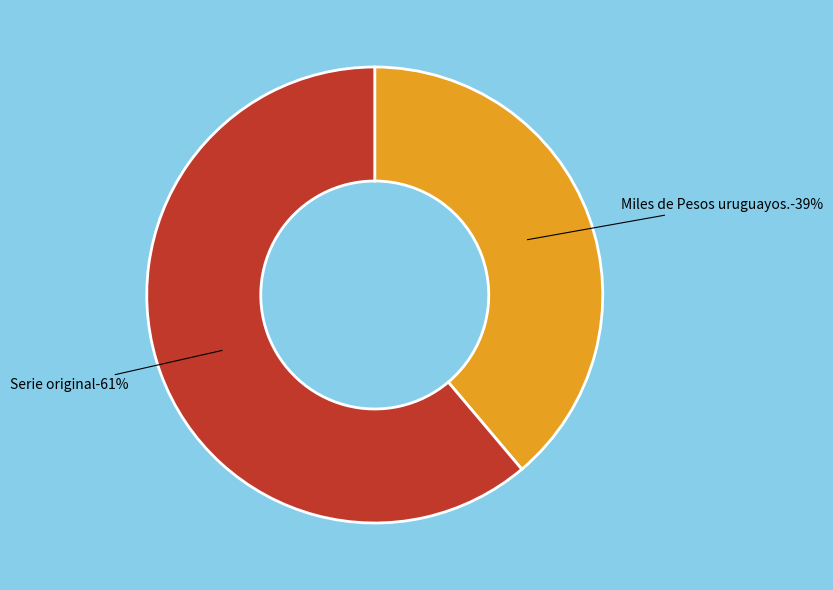

Approximately how many times larger is the value at Serie original compared to Miles de Pesos uruguayos.?

1.6